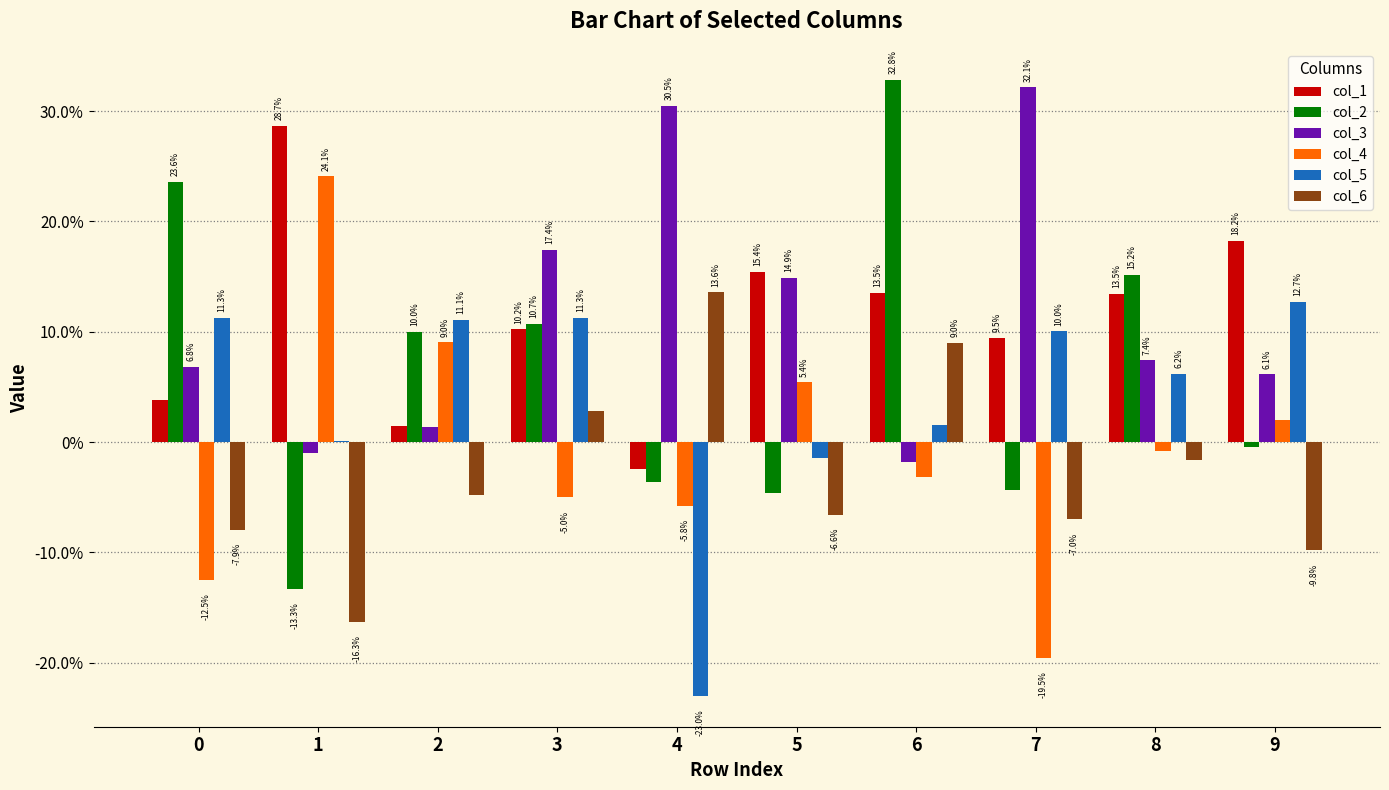

What are all the series names shown in the legend?

col_1, col_2, col_3, col_4, col_5, col_6